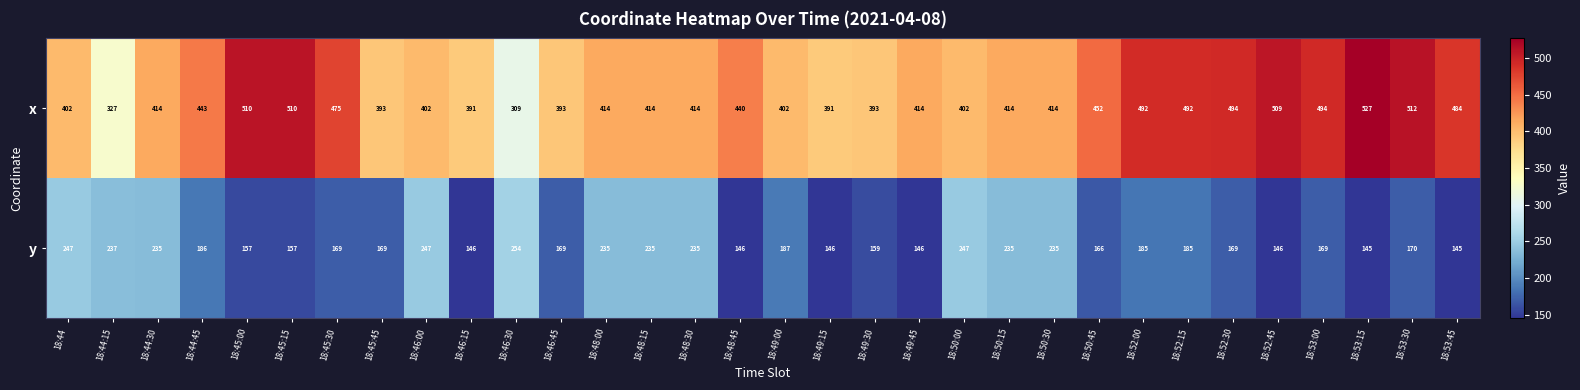

Which category has the lowest value in the x series?

18:46:30